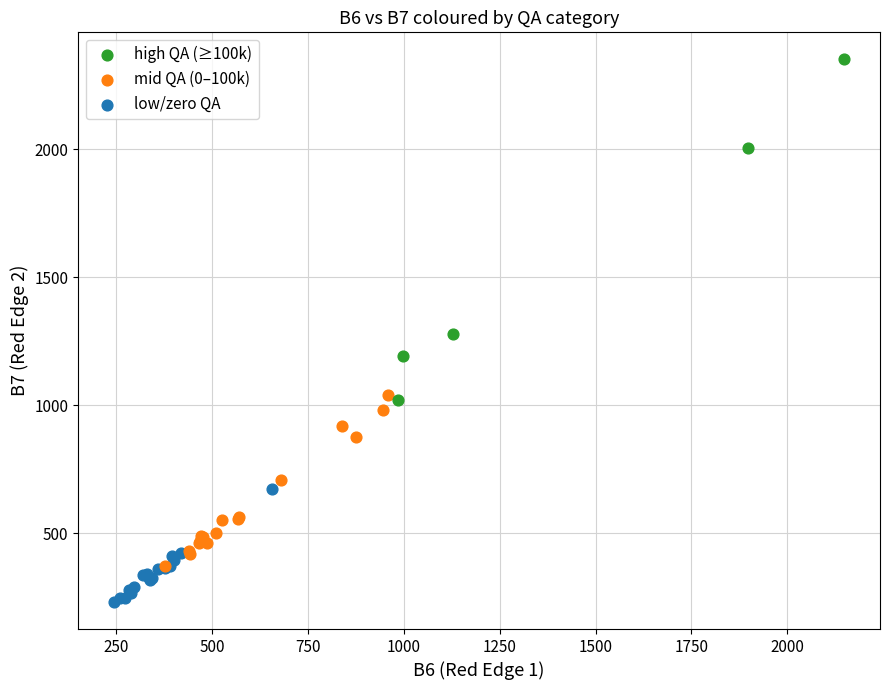

Which series has the widest spread of Y values?

high QA (≥100k)